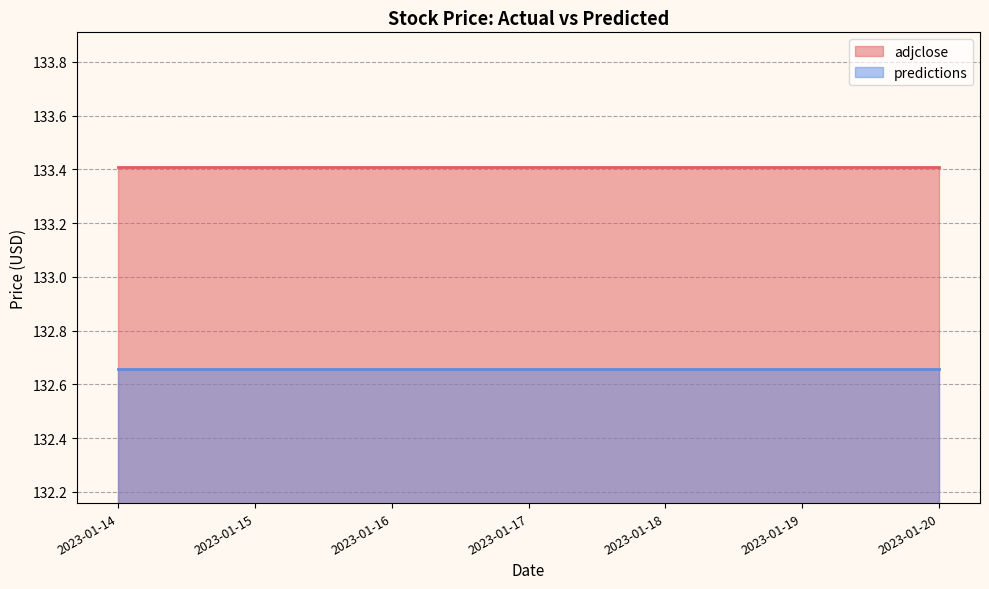

How many data points does each series have?

7